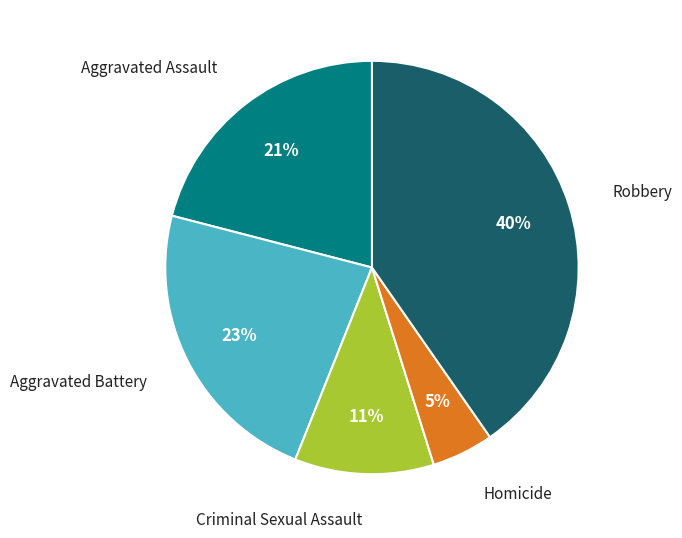

True or false: Aggravated Assault accounts for 21% of the total.

True